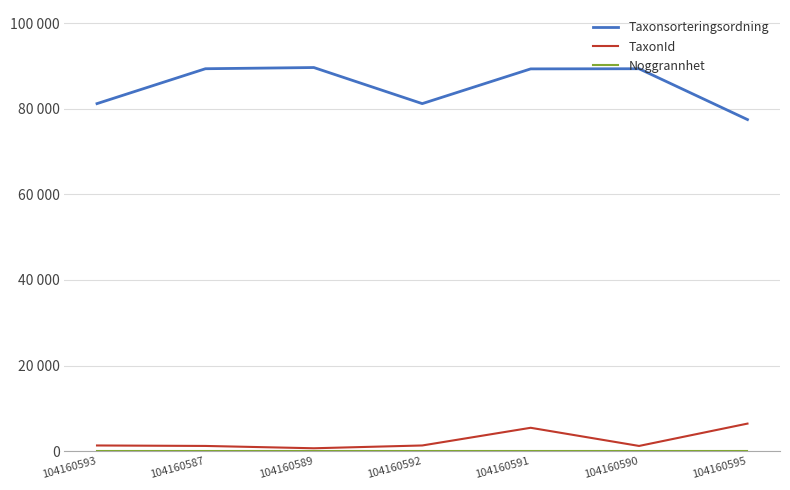

At 104160590, list the series in order from smallest to largest.

Noggrannhet, TaxonId, Taxonsorteringsordning